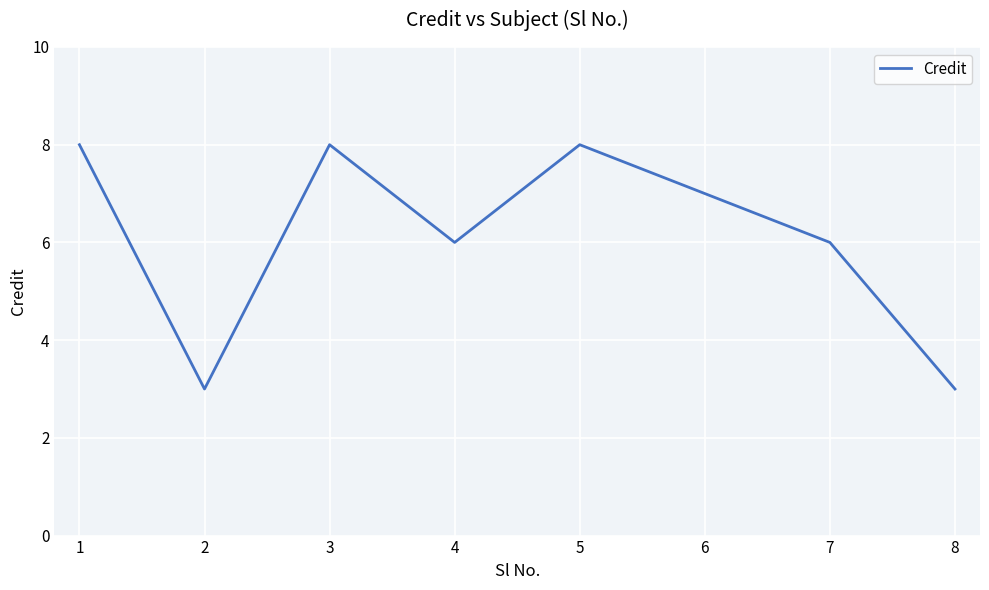

What is the change in value from 1 to 4?

-2